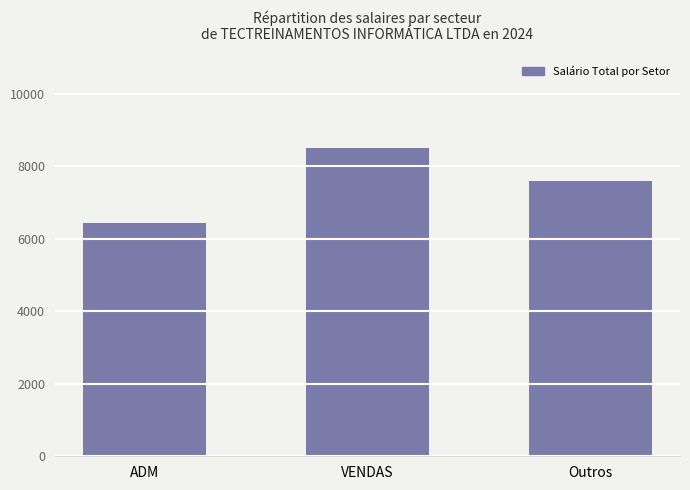

List the labels in order of value, largest first.

VENDAS, Outros, ADM